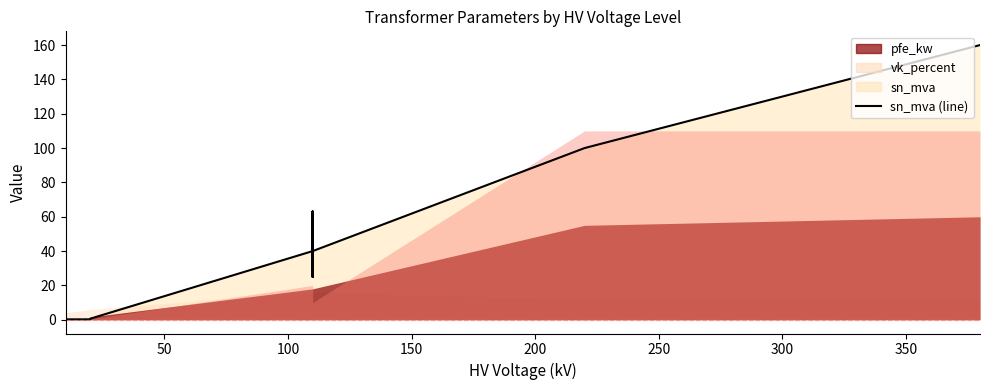

What is the greatest value displayed?

160.0